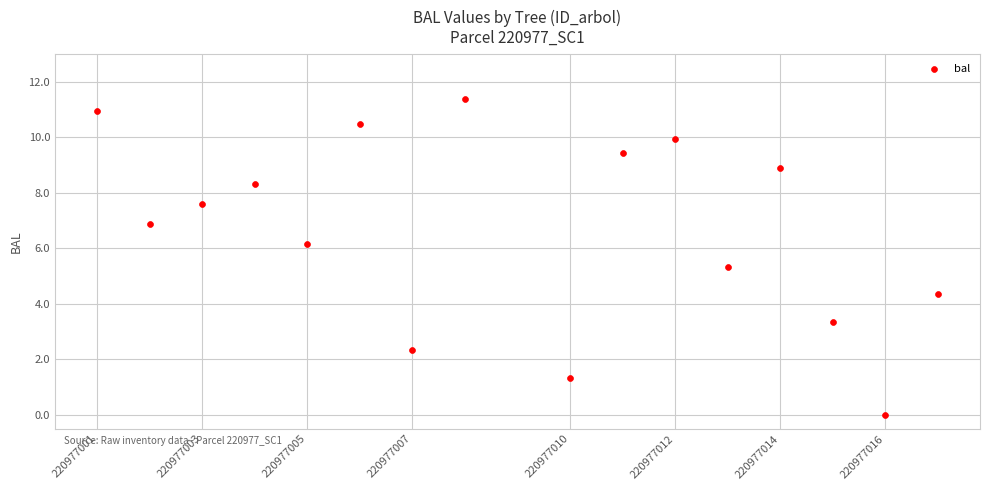

What Y value in the scatter plot is closest to 5?

5.3